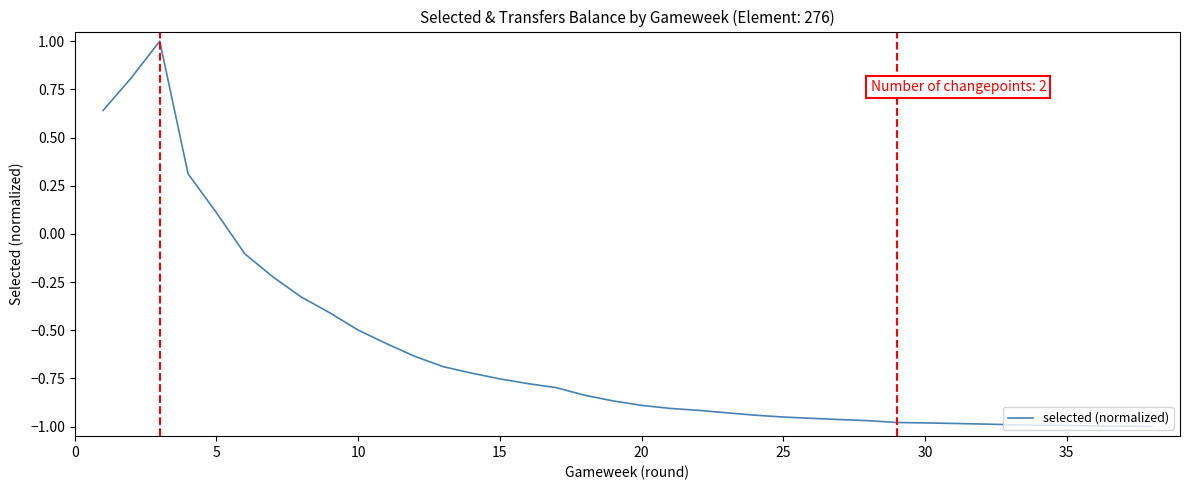

What is the greatest value displayed?

1.0